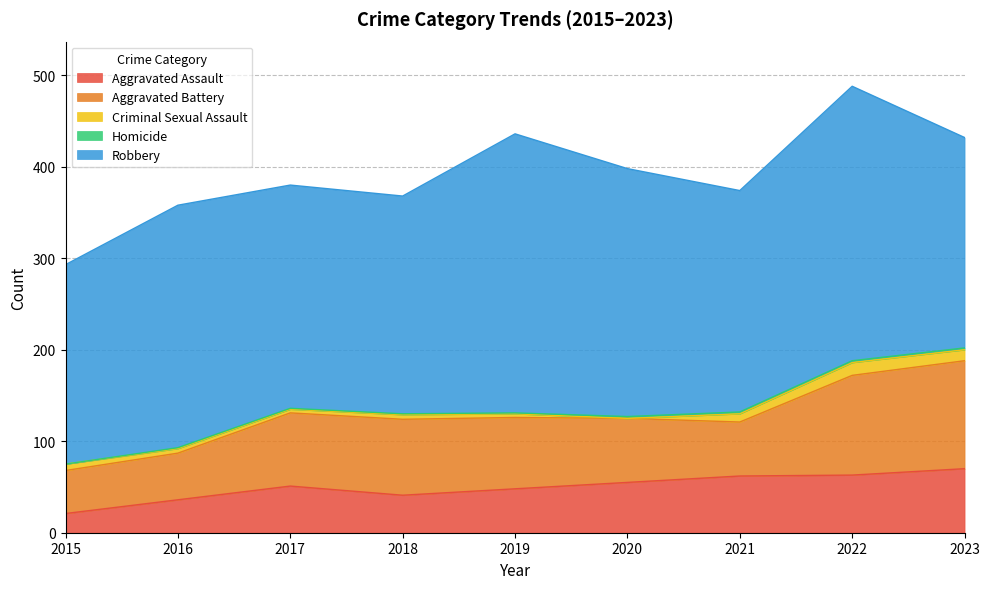

Does the chart have visible grid lines?

Yes